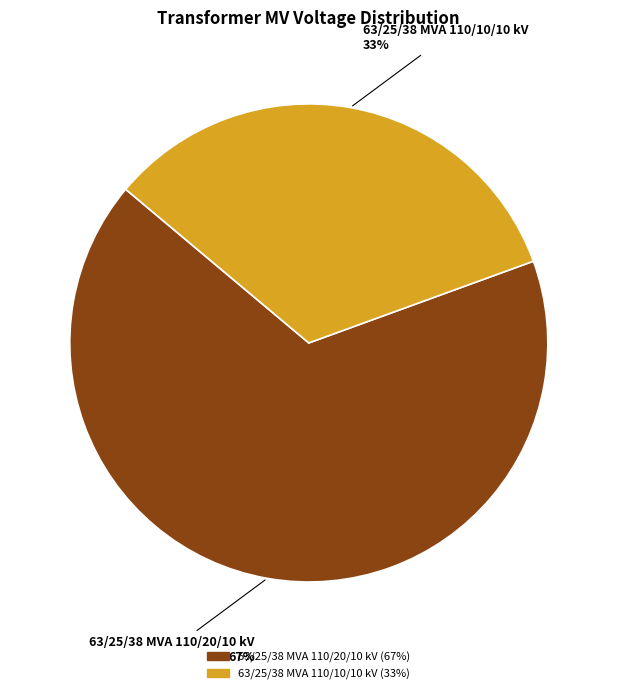

Which category accounts for the majority?

63/25/38 MVA 110/20/10 kV